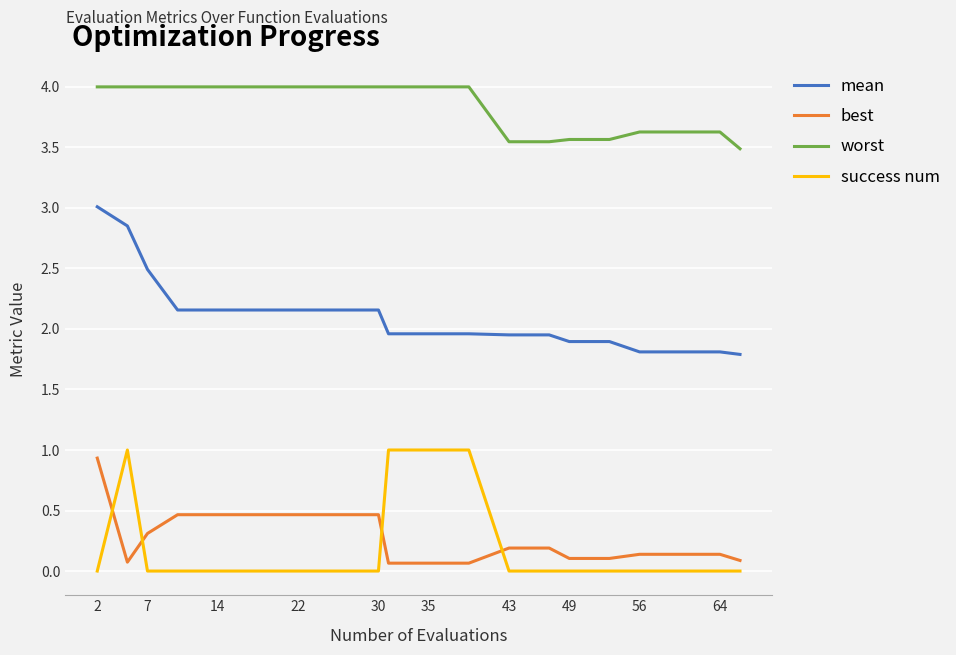

Does the chart display data point markers on the line(s)?

No